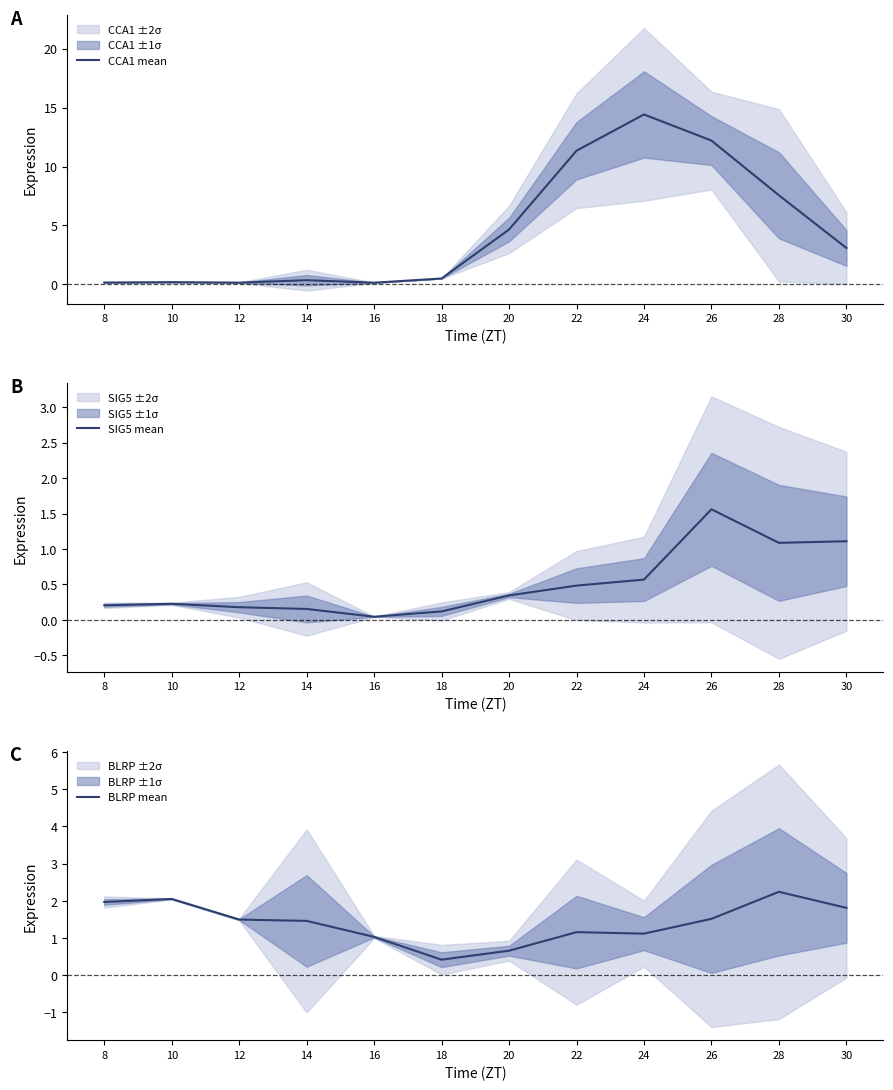

At which category is the sum across all series the highest?

24